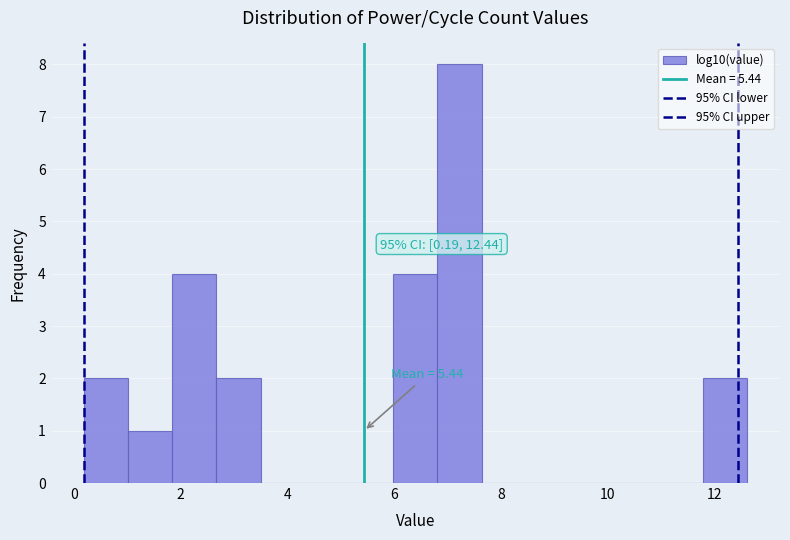

Over which range of the x-axis is the bar tallest?

6.8 to 7.6